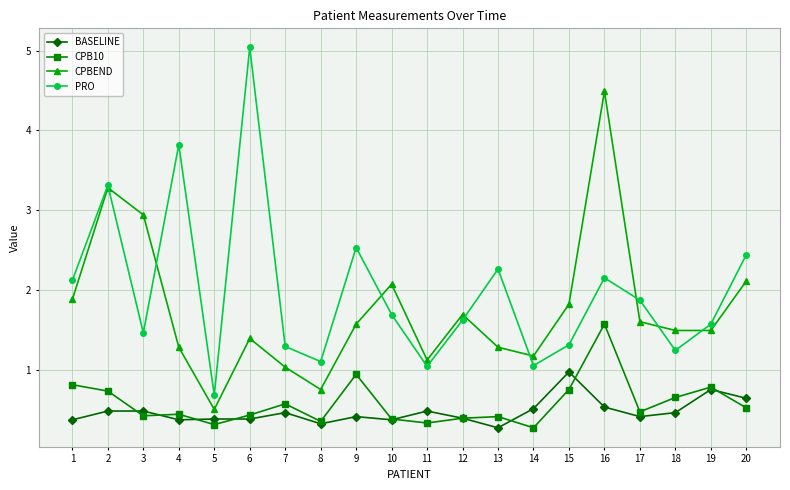

True or false: BASELINE has more than 1 interior local peaks.

True